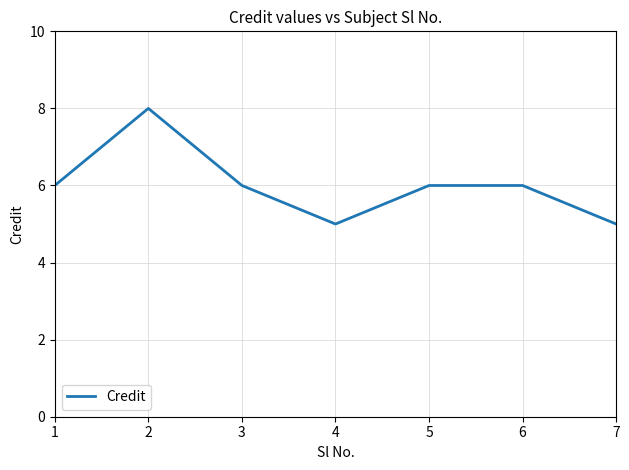

Reading right to left, list all the values displayed in this chart.

7=5	6=6	5=6	4=5	3=6	2=8	1=6